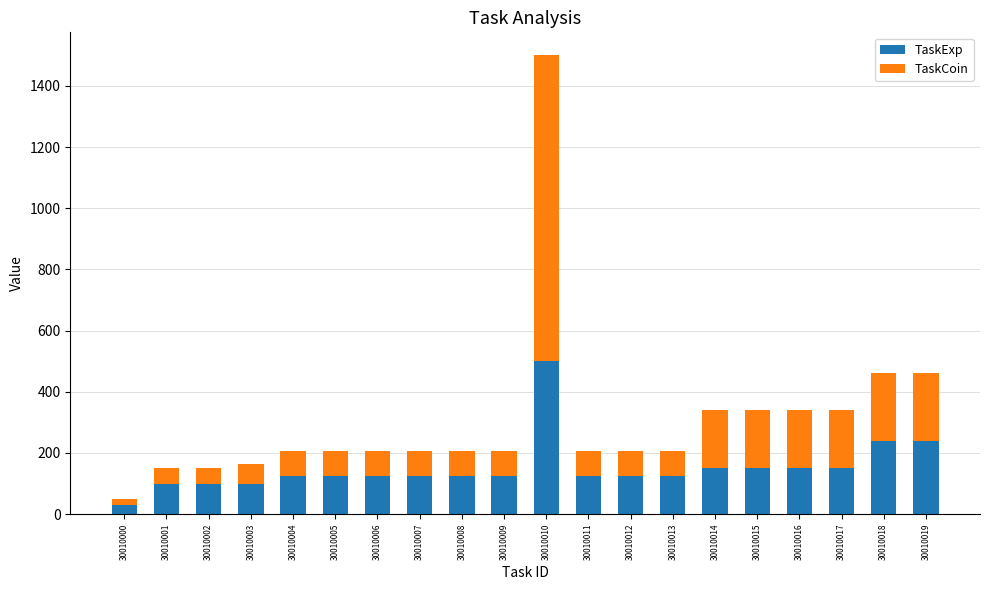

What is the difference between the maximum and minimum values in the TaskExp series?

470